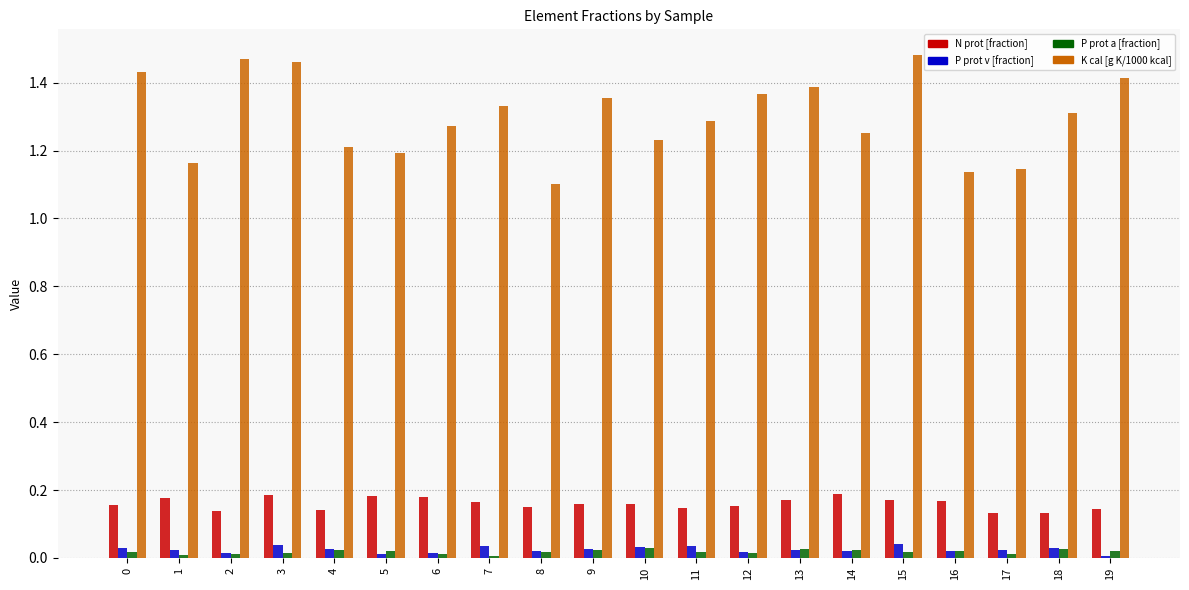

Which series has the largest total across all categories?

K cal [g K/1000 kcal]